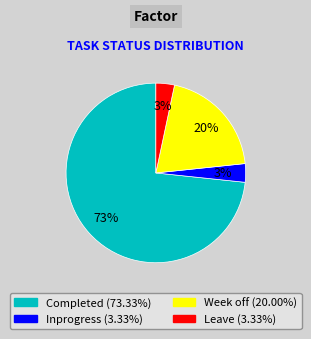

Which slice is the largest?

Completed